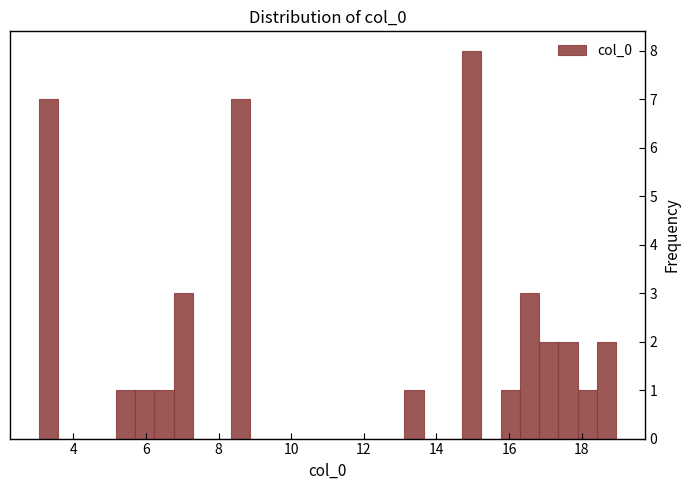

Around what value on the x-axis is the tallest bar? Give the approximate position of its centre, as read against the axis.

15.0